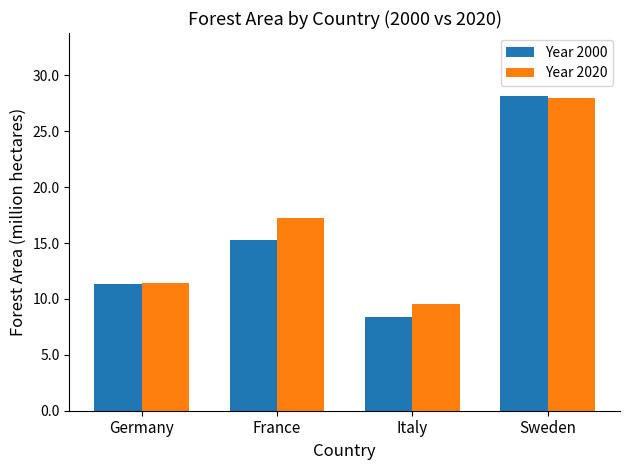

How many bars are there in total?

8